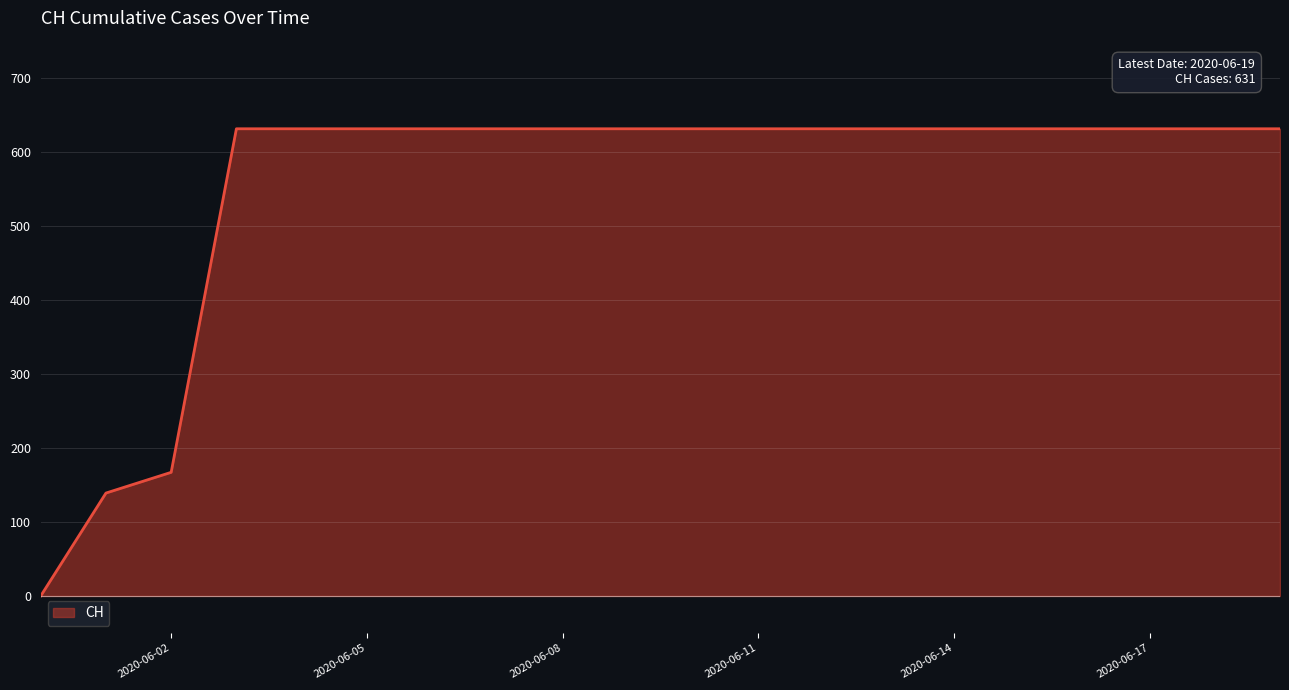

What is the difference between the maximum and minimum values?

631